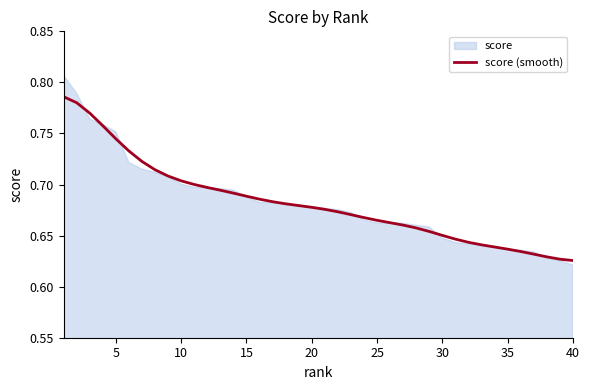

What is the average value?

0.7